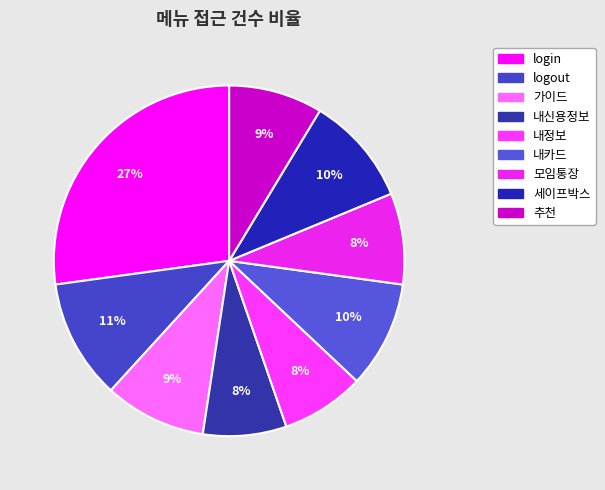

Which has a higher value, logout or 추천?

logout